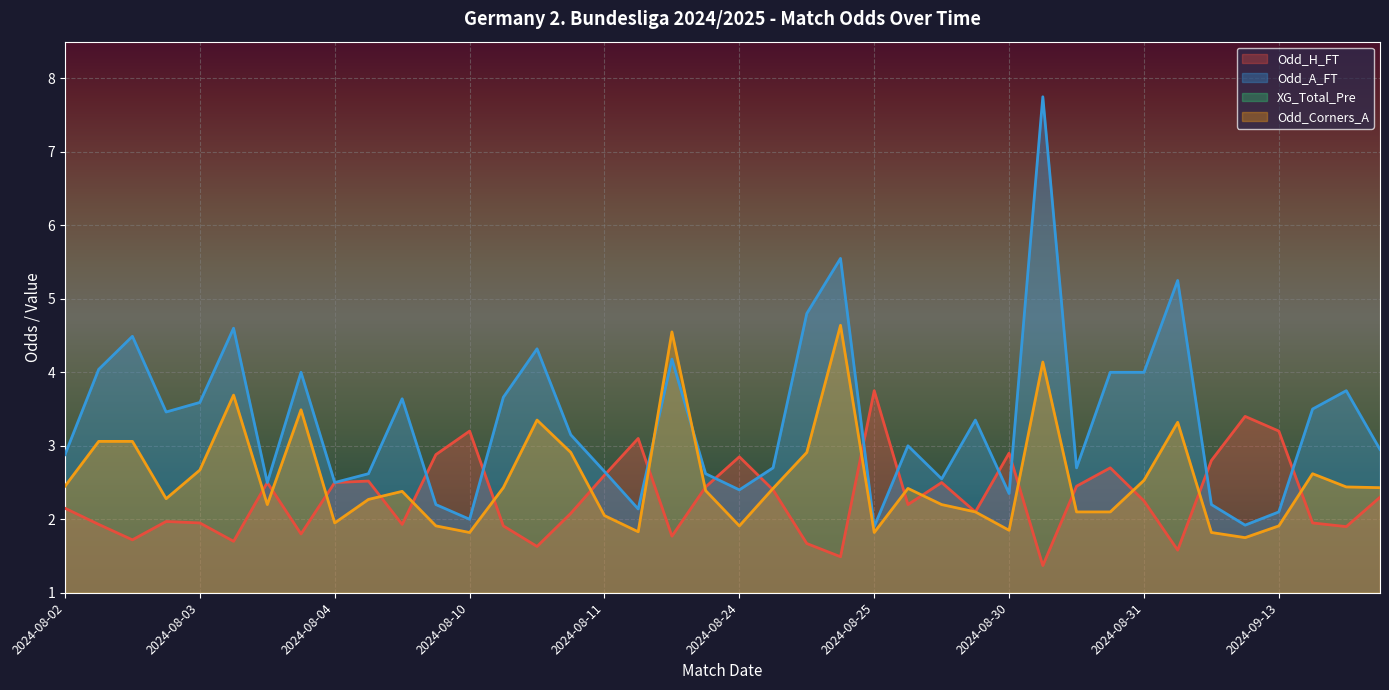

What is the lowest value of the Odd_H_FT series?

1.4